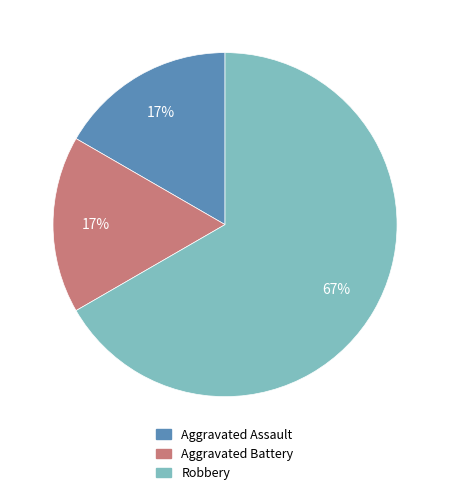

To the nearest percent, what is the average slice percentage?

33%